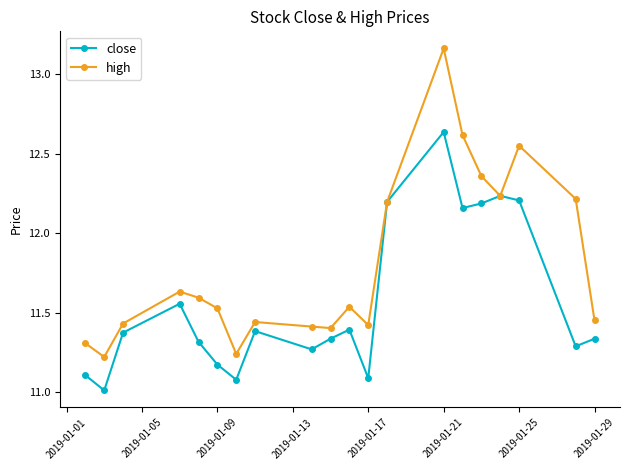

List the series in order of their overall mean, lowest first.

close, high